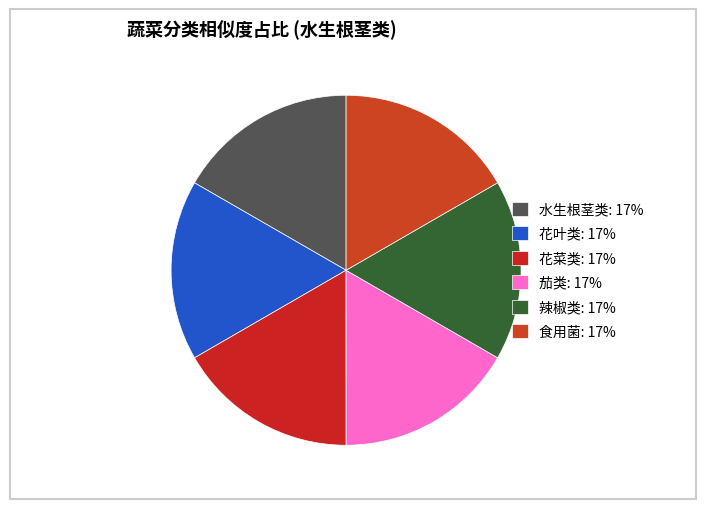

Count the number of slices in the pie.

6